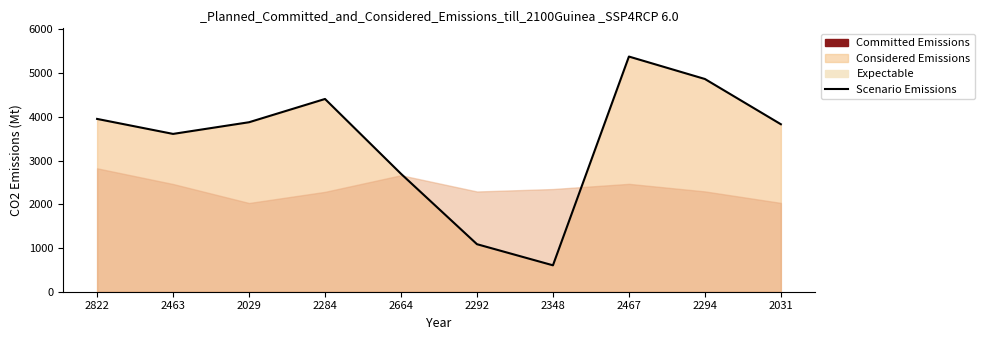

Reading right to left, what are all the values shown in this chart?

2031=3830	2294=4865	2467=5378	2348=604	2292=1087	2664=2697	2284=4408	2029=3876	2463=3609	2822=3952